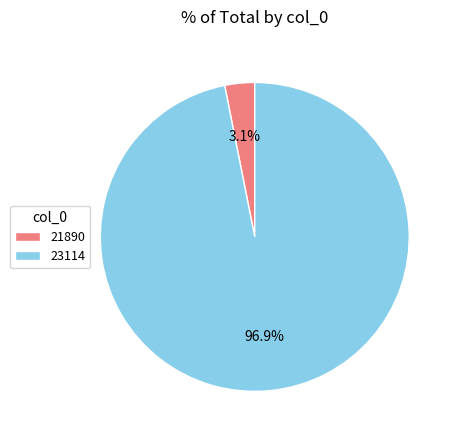

Which slice represents more than half of the pie?

23114